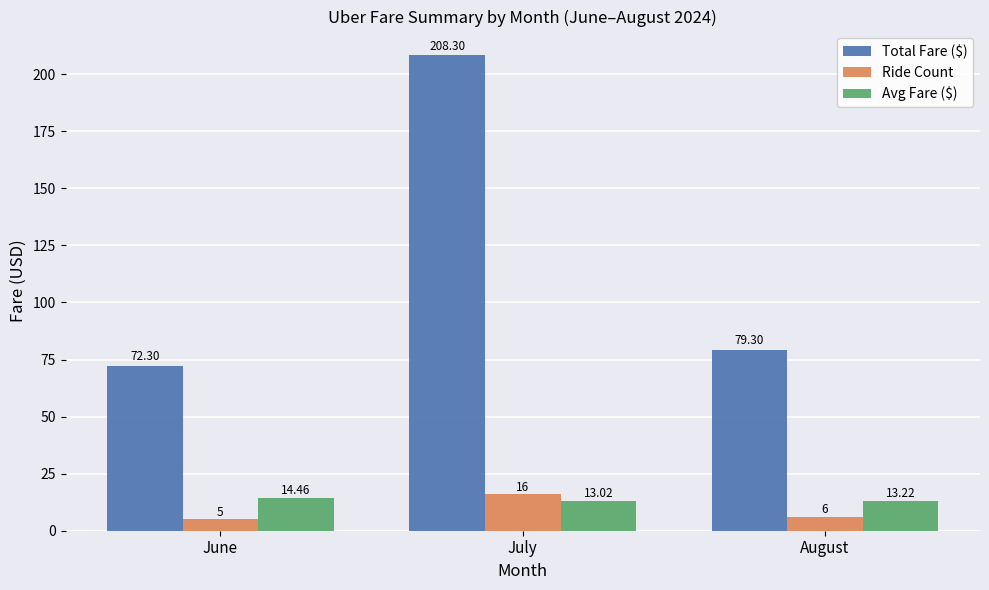

Which category has the lowest value in the Avg Fare ($) series?

July